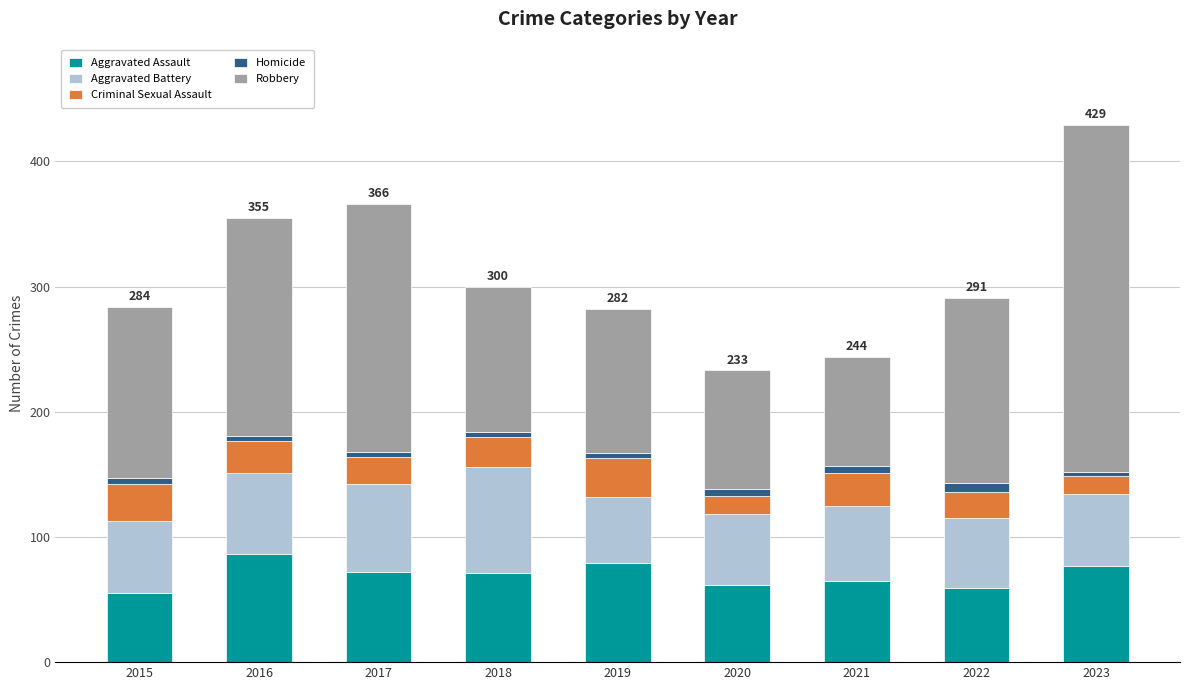

What is the maximum value for Aggravated Assault?

86